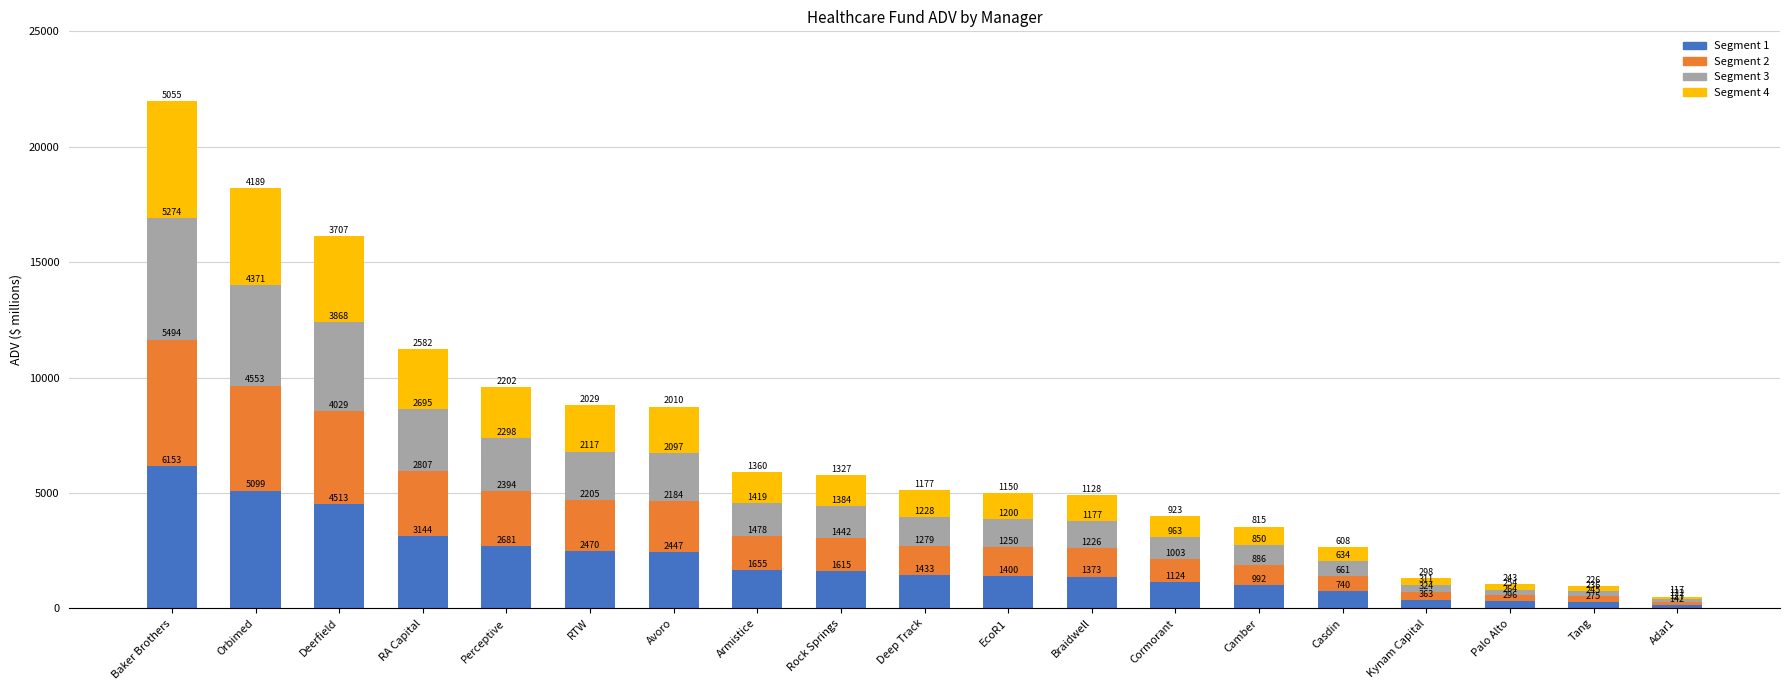

True or false: Segment 1 has a value of 2065.1 at Orbimed.

False